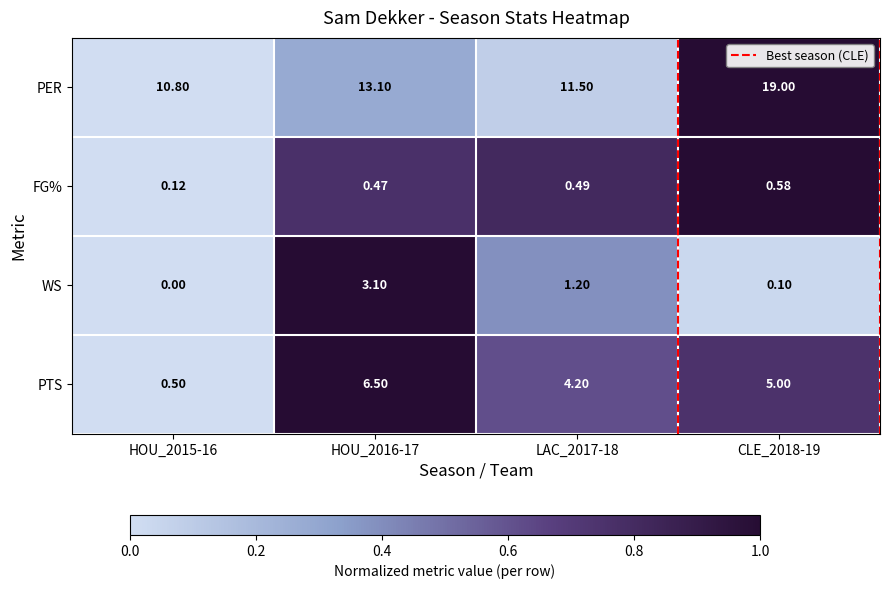

How many distinct data groups are displayed?

4